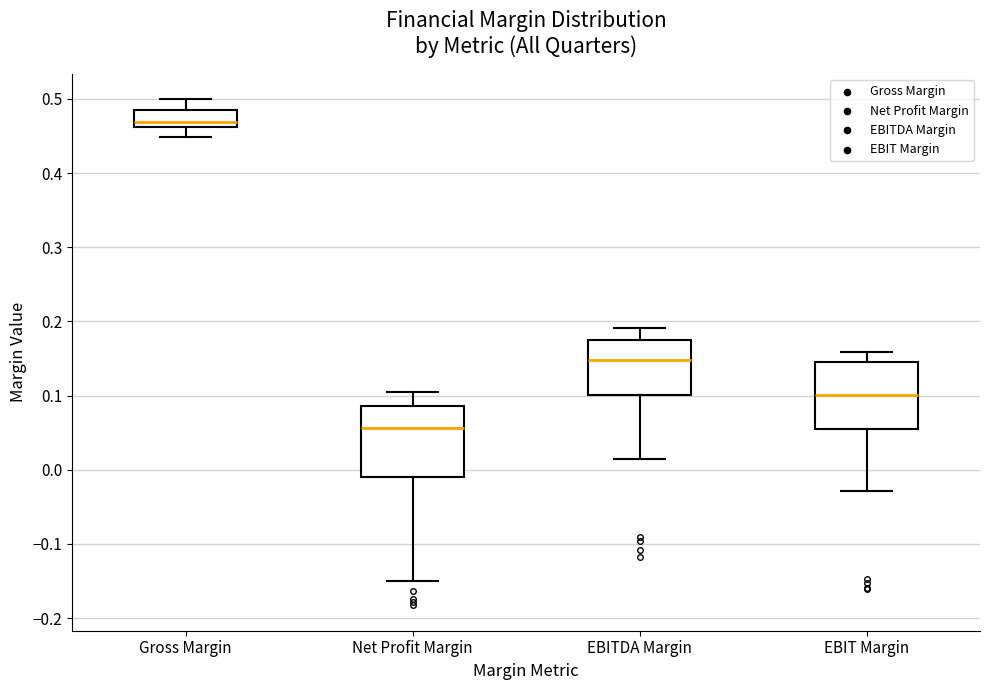

Which box has the highest median line?

Gross Margin